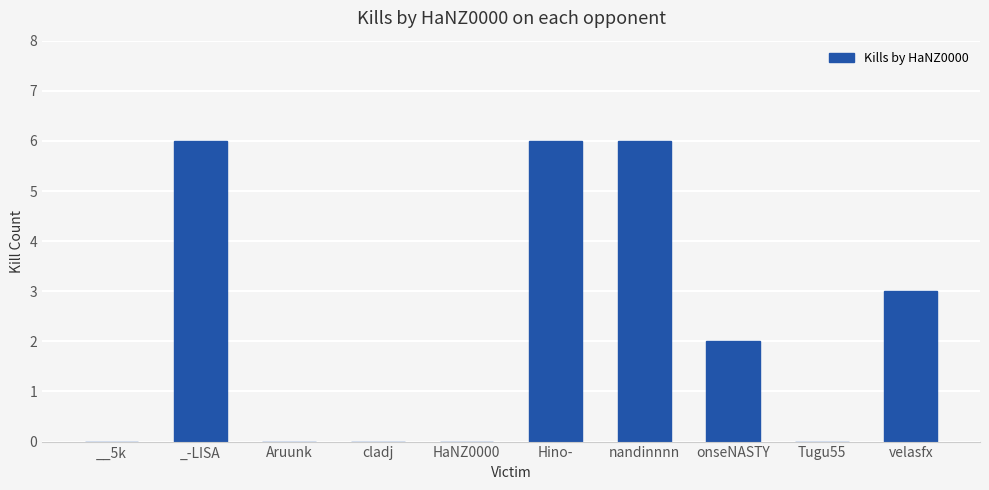

Where does the data first go above 2?

_-LISA